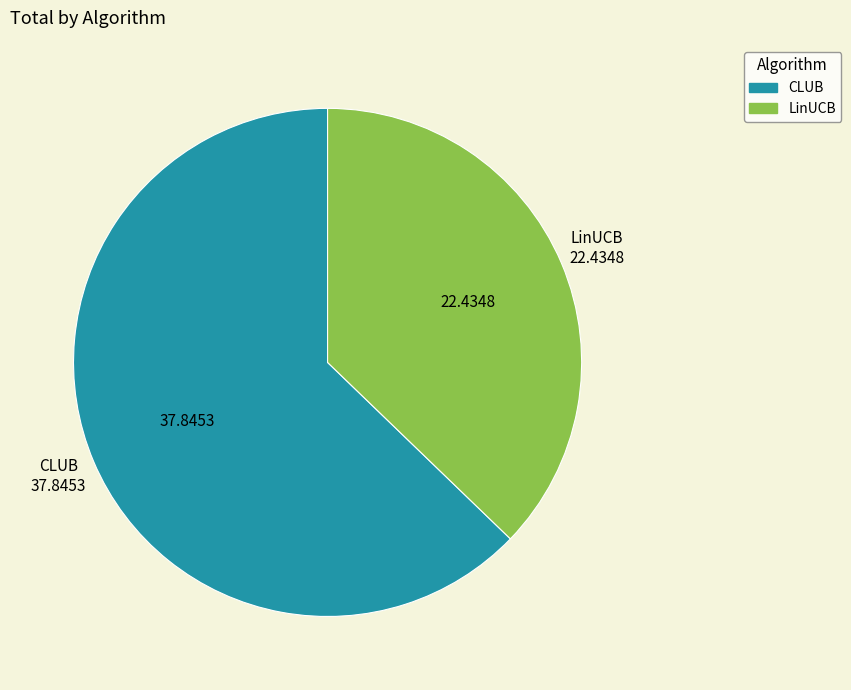

True or false: LinUCB accounts for 46% of the total.

False